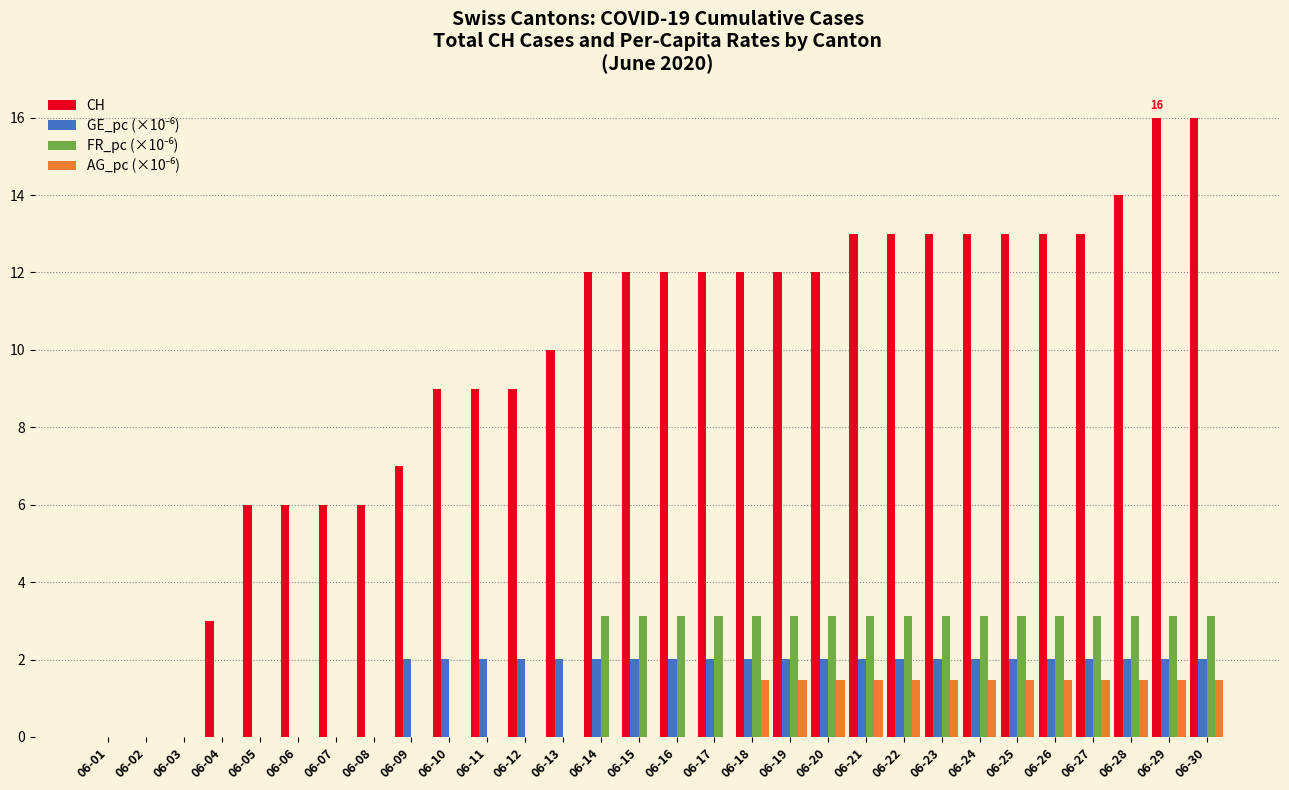

What is the maximum value for CH?

16.0